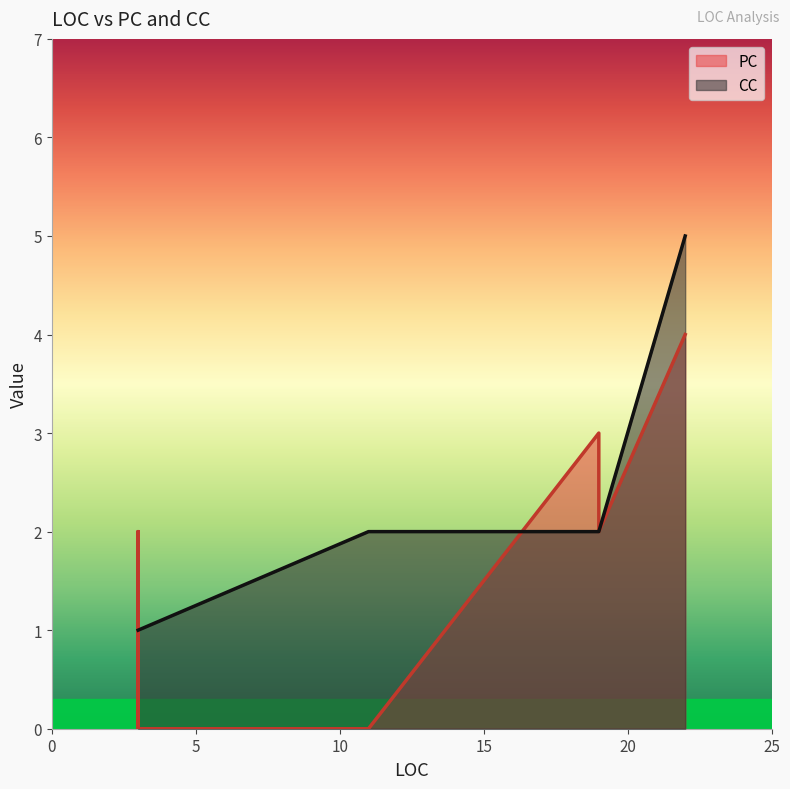

How many times do PC and CC cross each other?

2